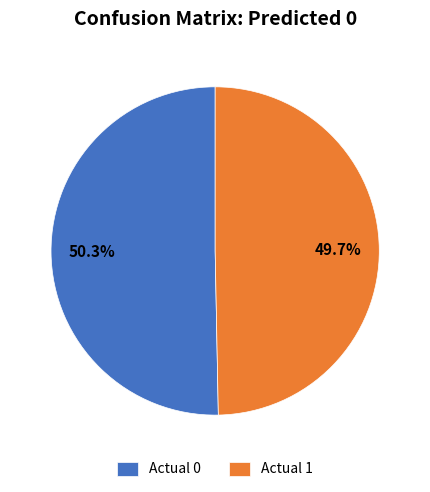

What is the majority slice?

Actual 0